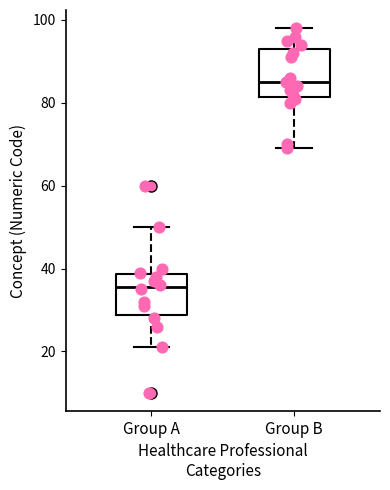

Reading left to right, read every box against the y-axis: the position of its median line, the range the box covers, and the ends of its whiskers. The values are not printed on the chart, so give them approximately, as read against the axis.

Group A: median 36, box 28 to 38, whiskers 22 to 50
Group B: median 86, box 82 to 94, whiskers 70 to 98